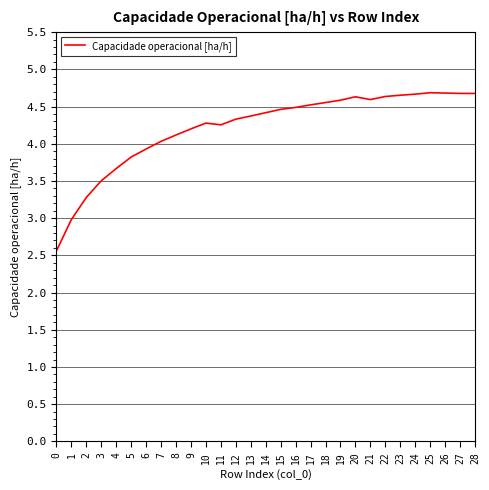

What is the difference between the maximum and minimum values?

2.1